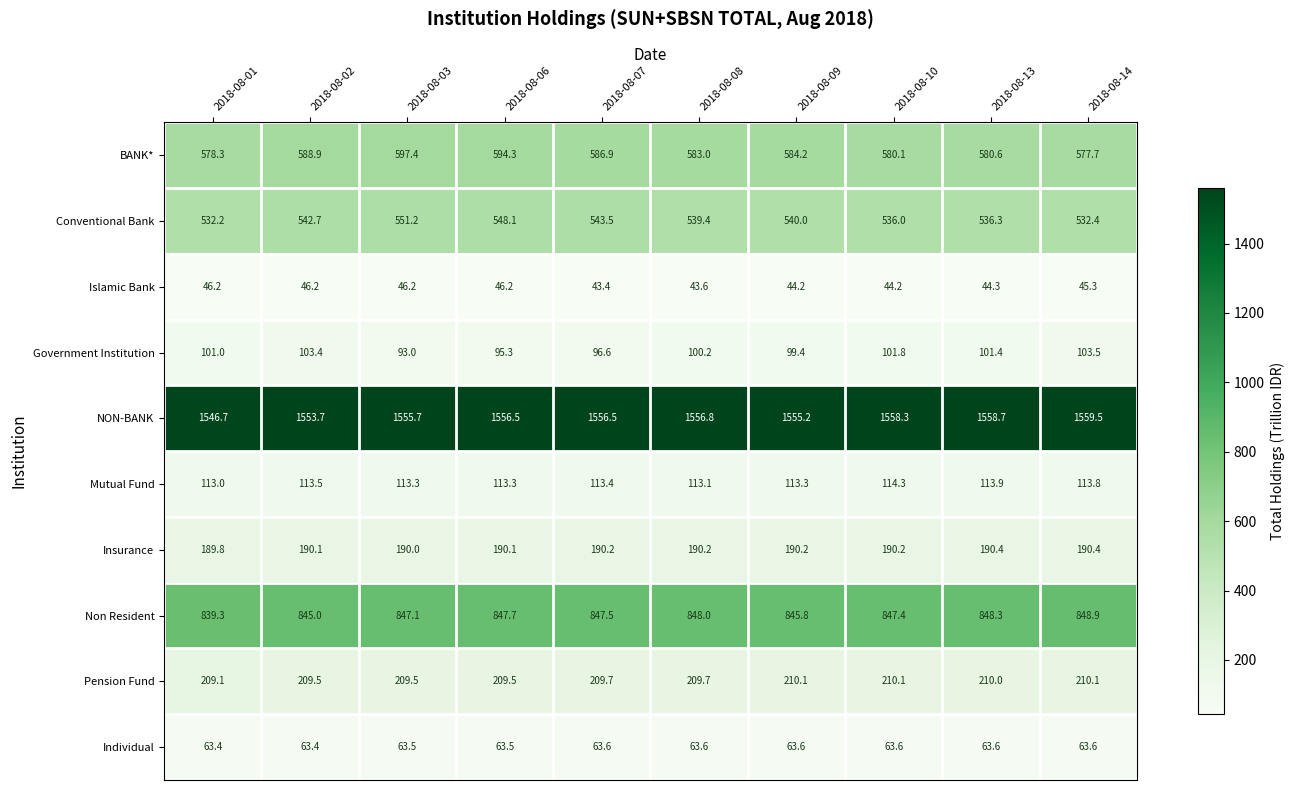

How many distinct data groups are displayed?

10